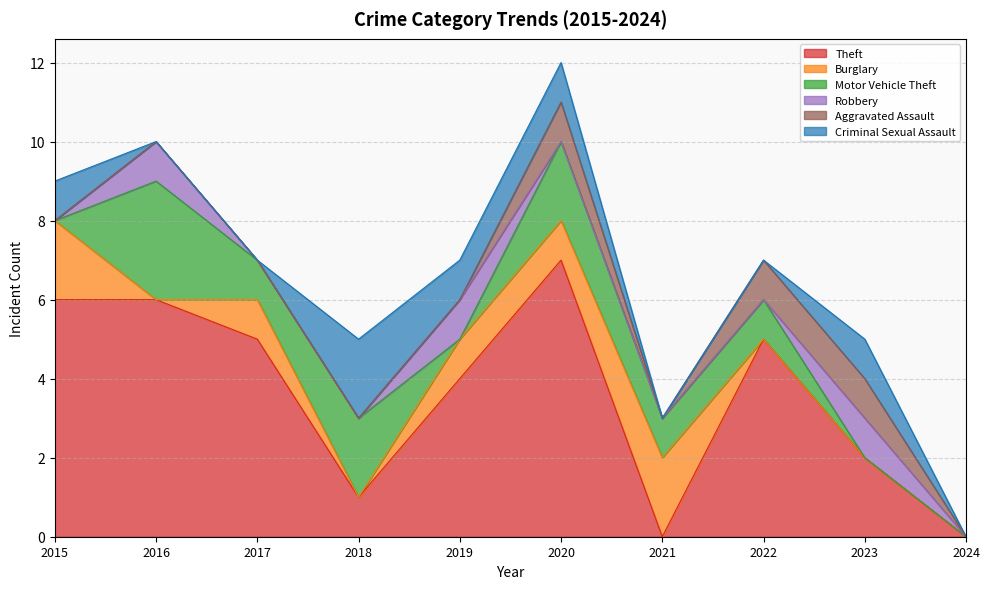

Which has a higher value, 2016 or 2021?

2016